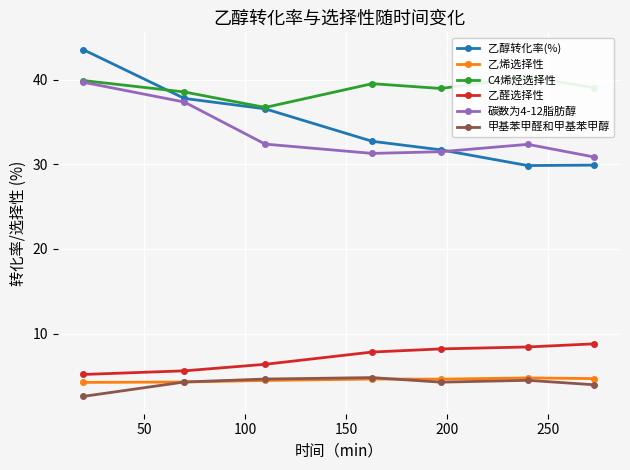

What is the total value across all series at 300?

117.2